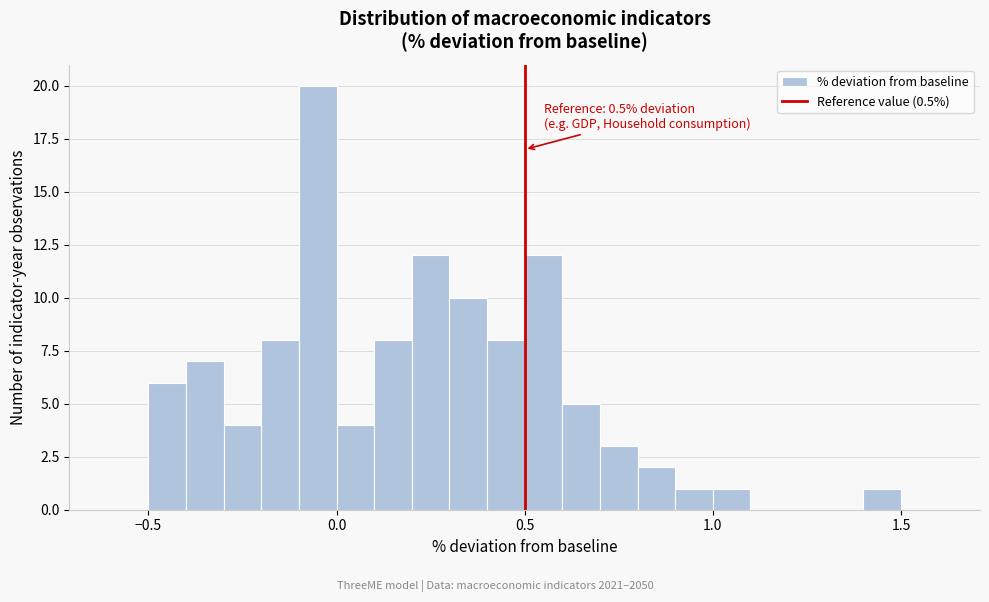

Read against the x-axis, roughly where is the centre of the tallest bar?

-0.05